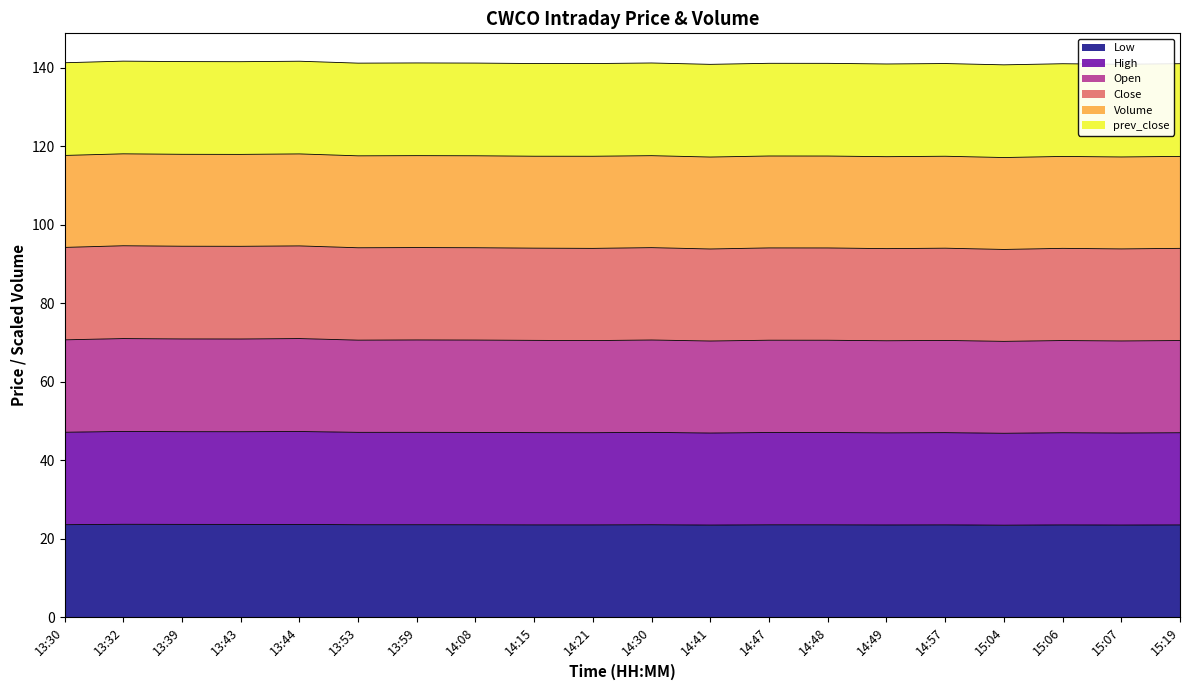

True or false: High and Close cross at least once.

False